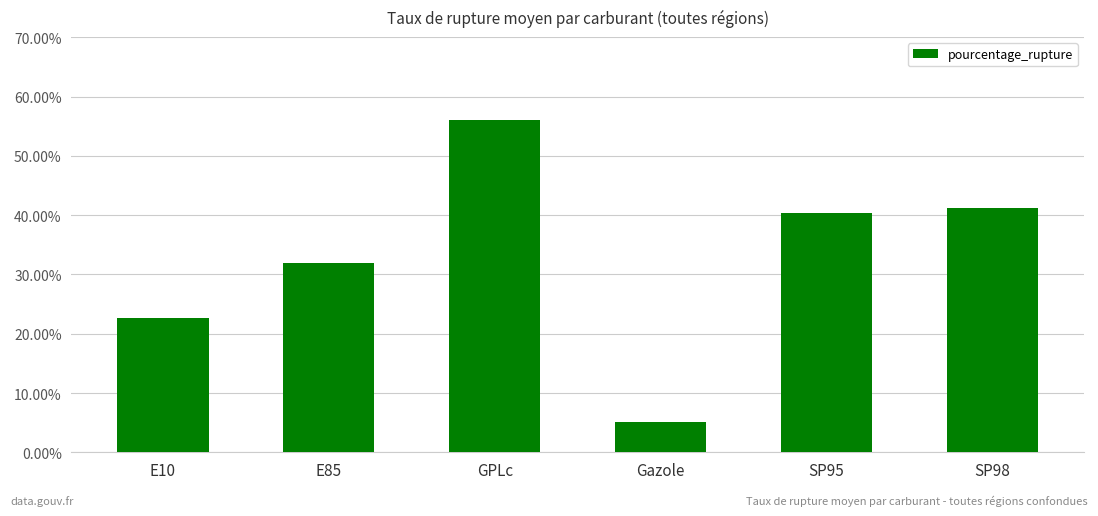

Rank the categories by value from highest to lowest.

GPLc, SP98, SP95, E85, E10, Gazole